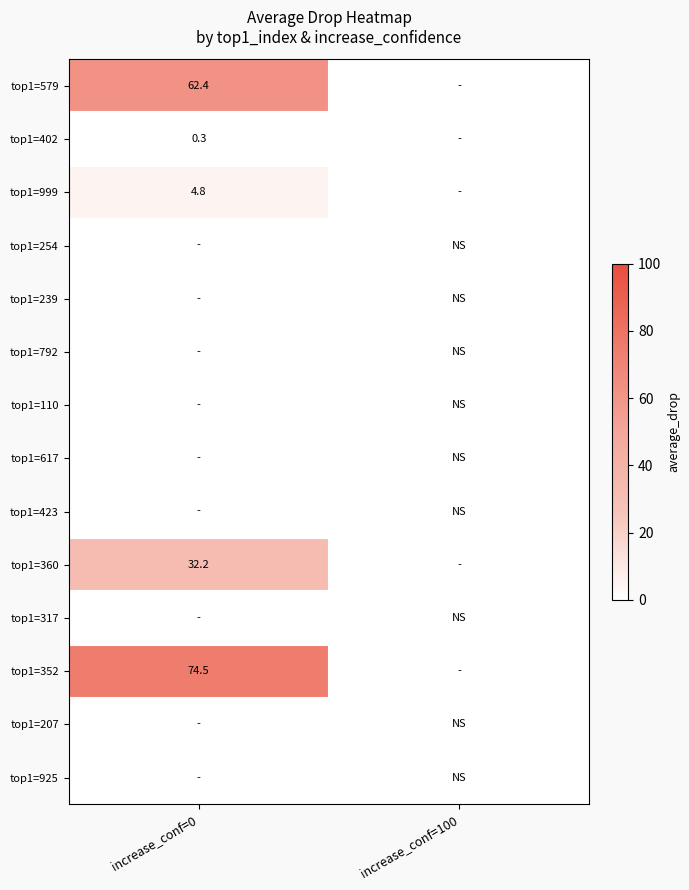

The top1=579 series shows 23.2 at increase_conf=0. True or false?

False